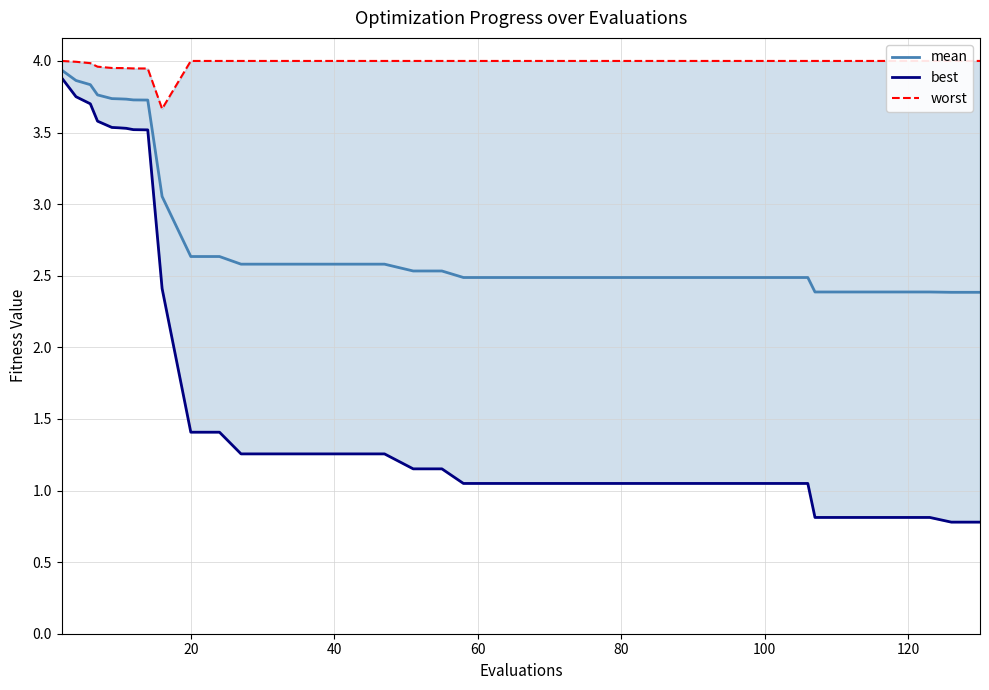

What is the minimum value for mean?

2.4